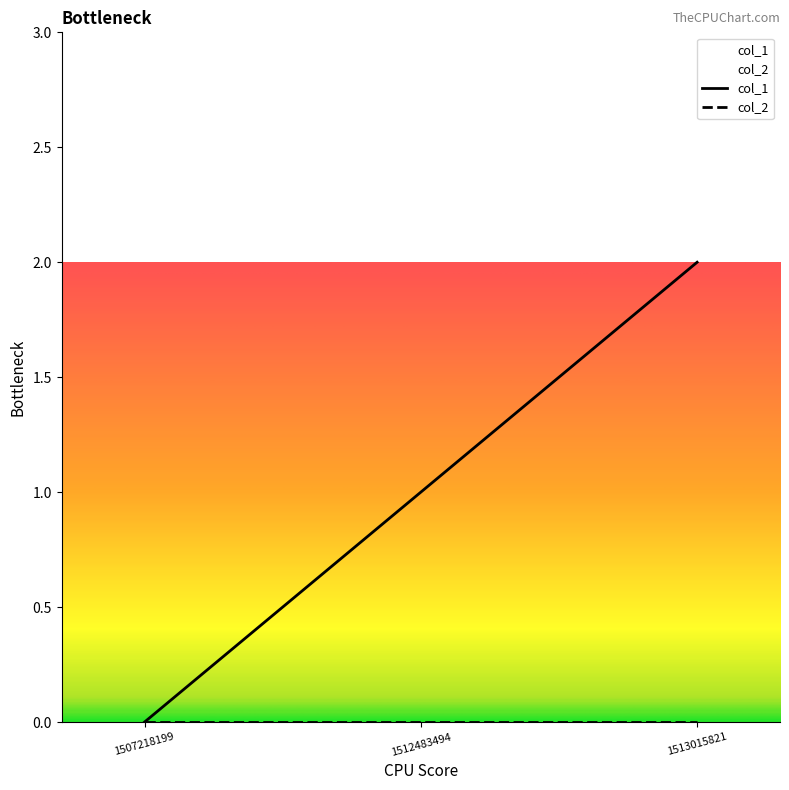

Count the values in the range 0 to 2.

3